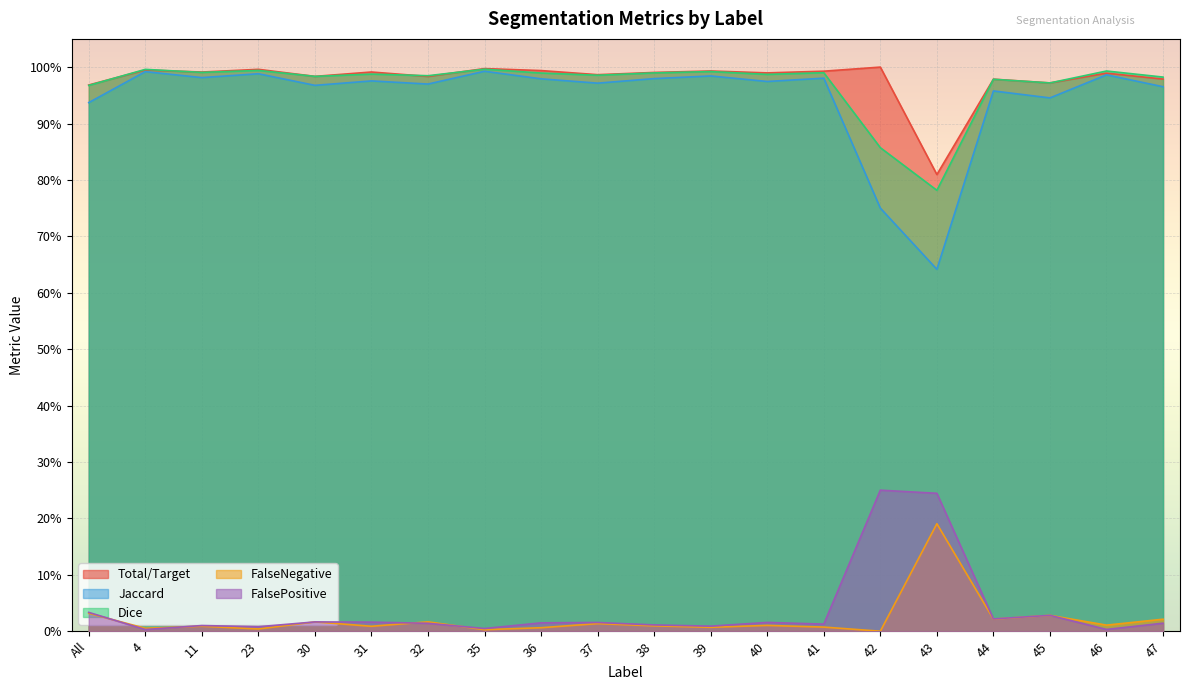

True or false: Jaccard and Dice intersect in this chart.

False